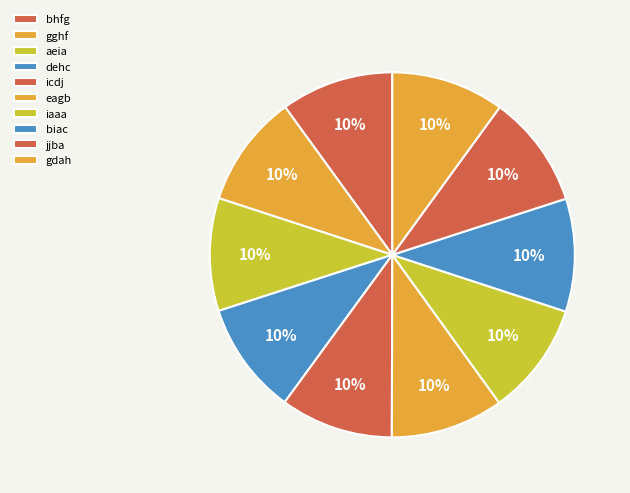

Is it true that dehc is 10% of the pie?

True